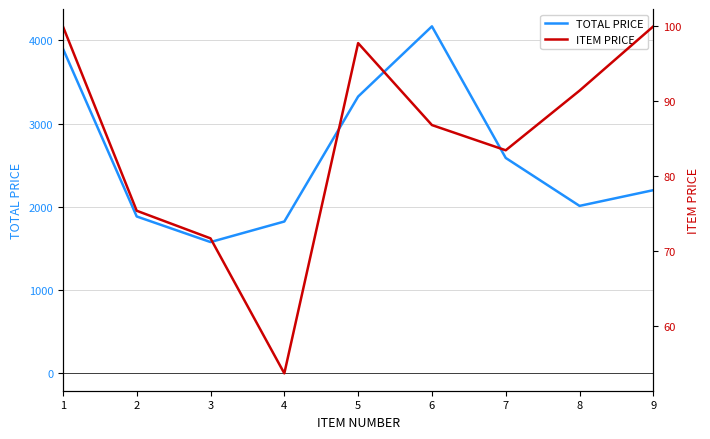

How many lines are shown in the chart?

2